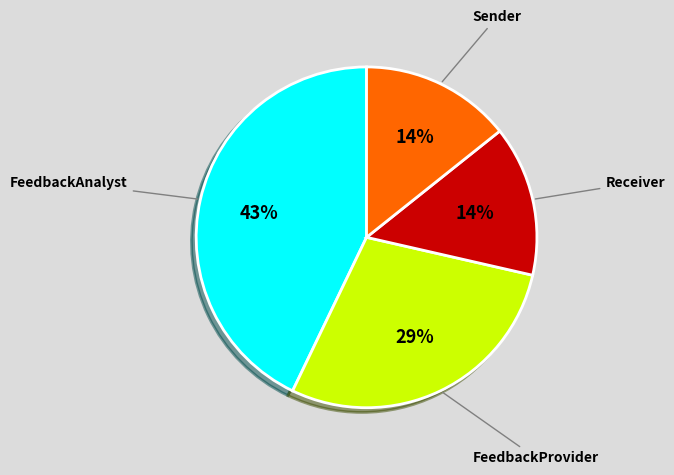

Does any single category account for the majority?

No